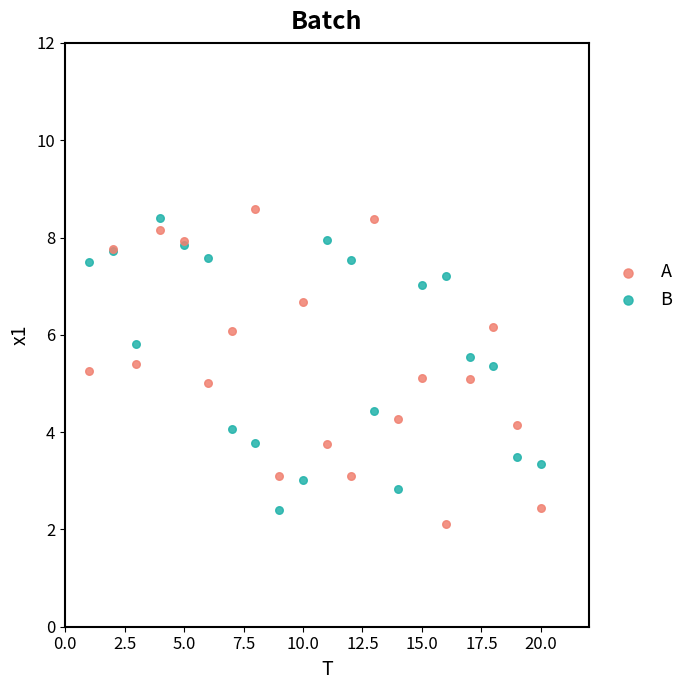

What is the X range (max minus min) for the scatter plot?

19.0